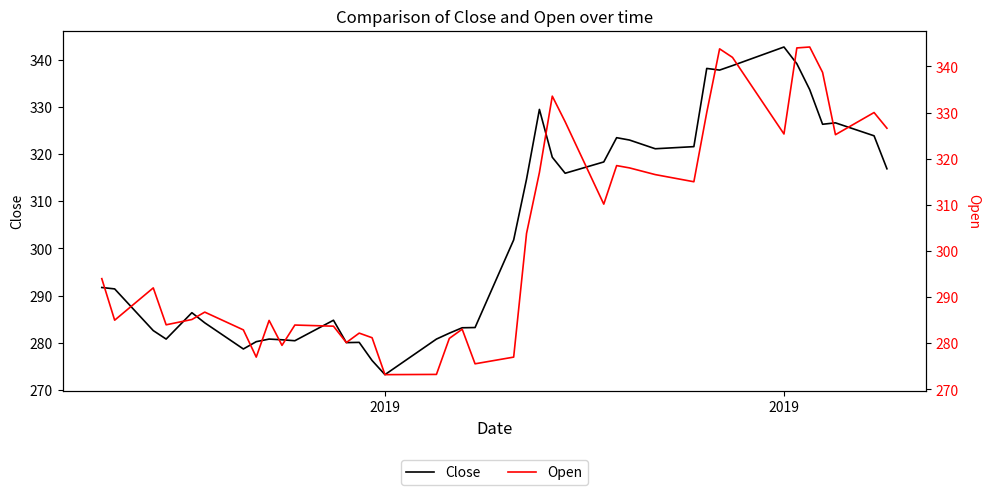

At how many categories does at least one series exceed 300?

20